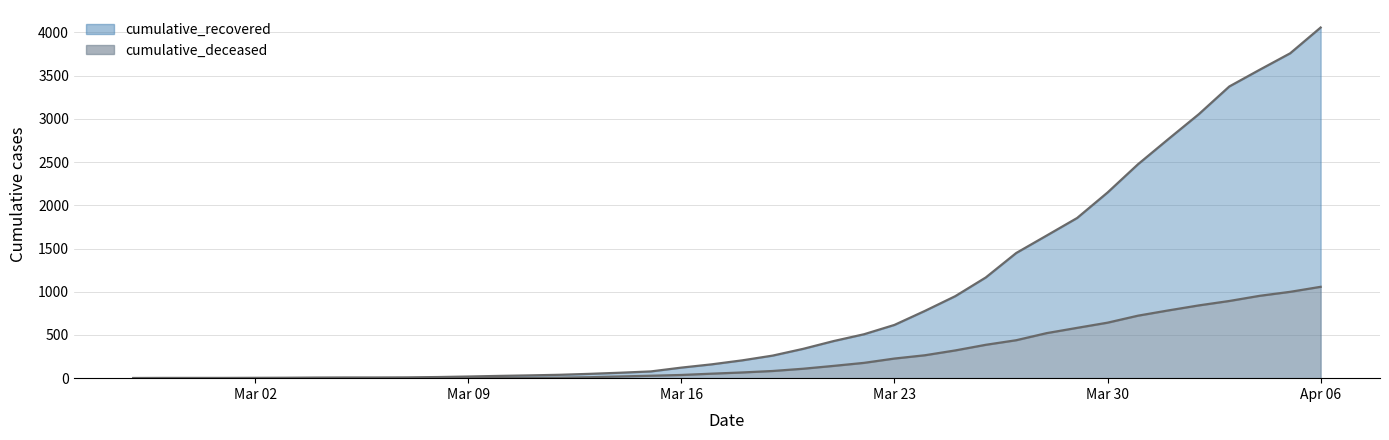

How many data points in cumulative_deceased are above 66?

19